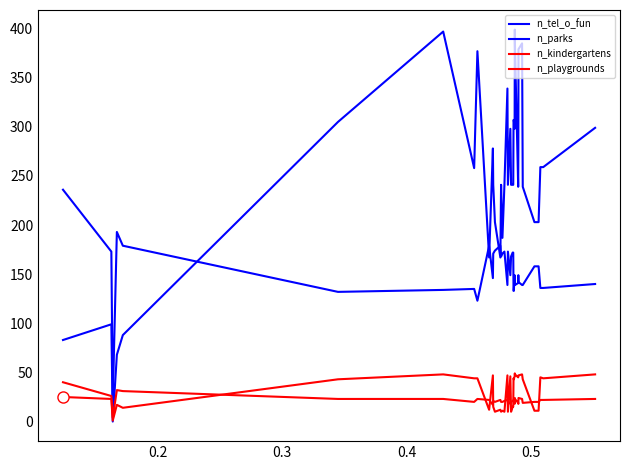

How many values in the n_tel_o_fun series are below 241?

13